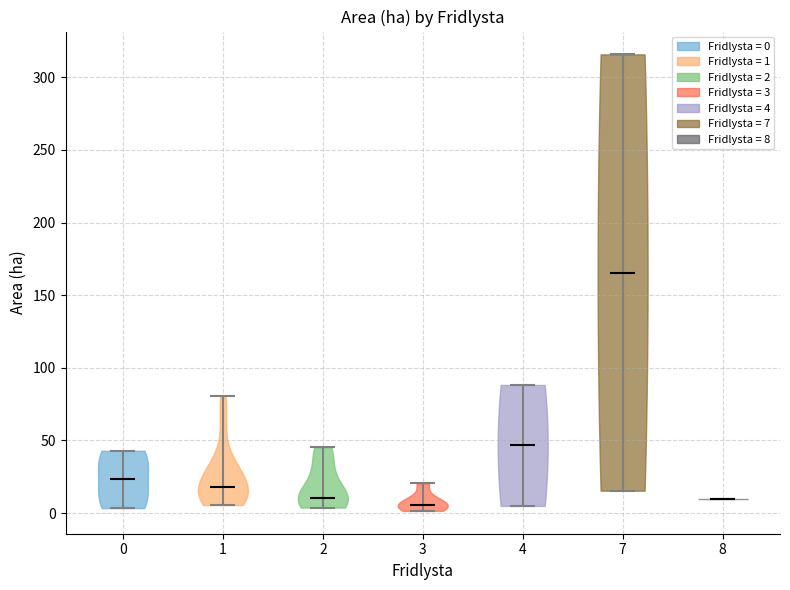

What is the lowest point the violin at x = 3 reaches on the y-axis? The values are not printed on the chart, so give them approximately, as read against the axis.

0